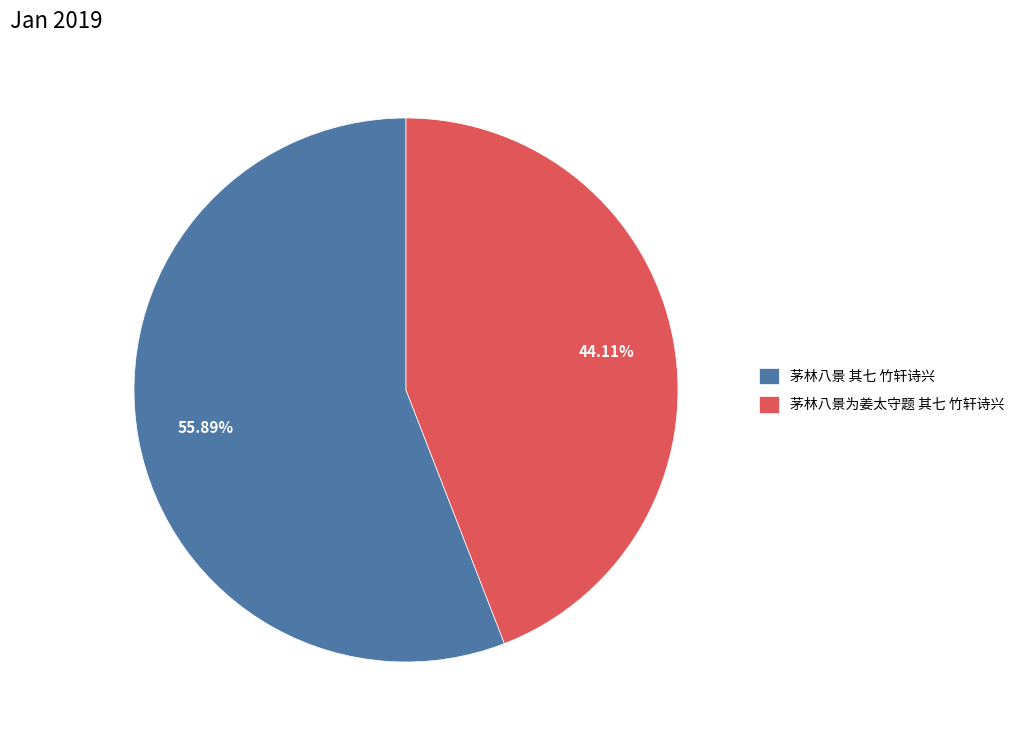

Which slice is the smallest?

茅林八景为姜太守题 其七 竹轩诗兴